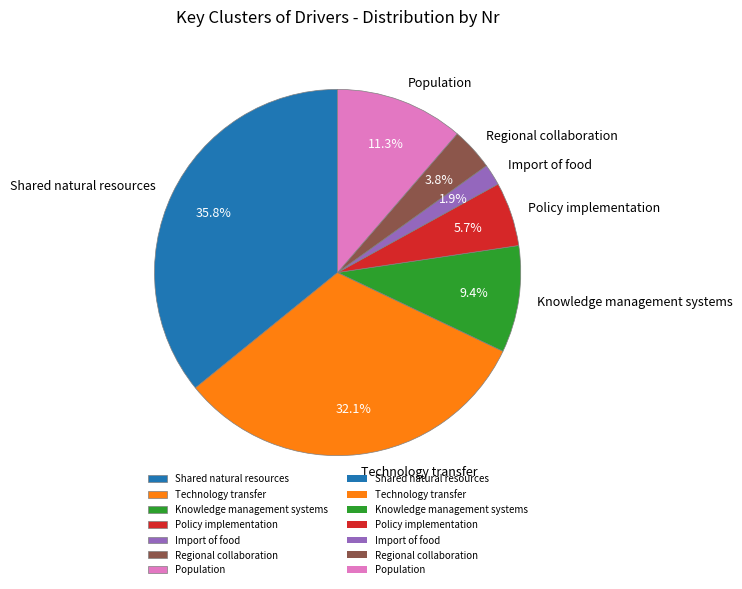

Is there a majority slice in this chart?

No